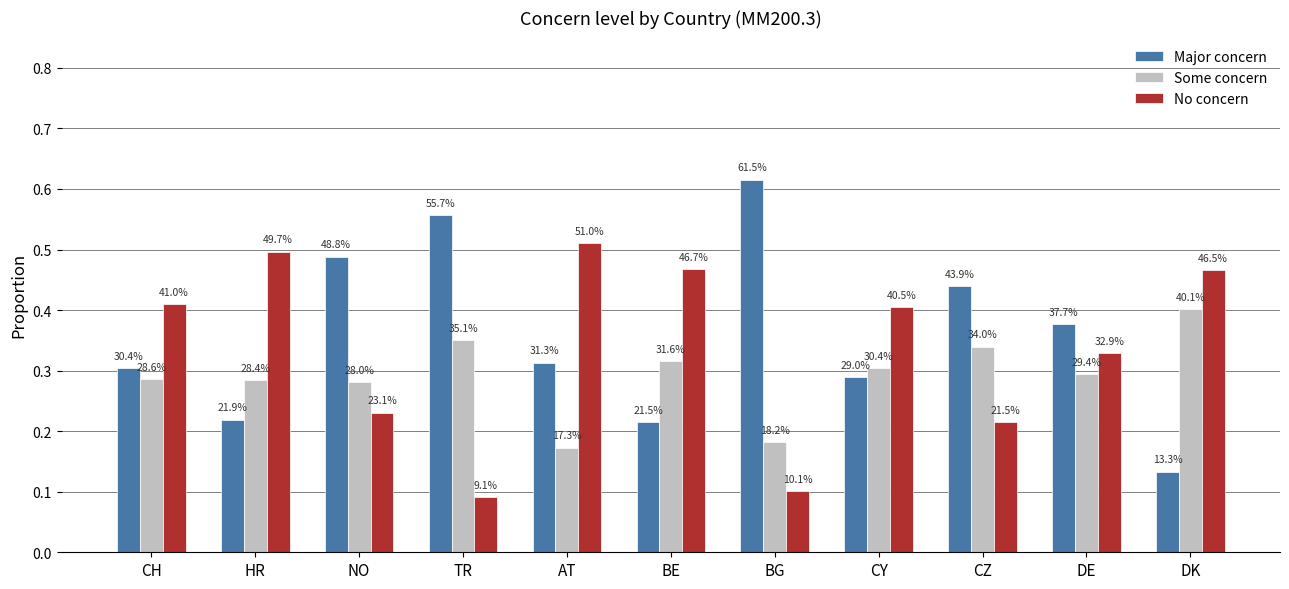

How many bars are there in total?

33